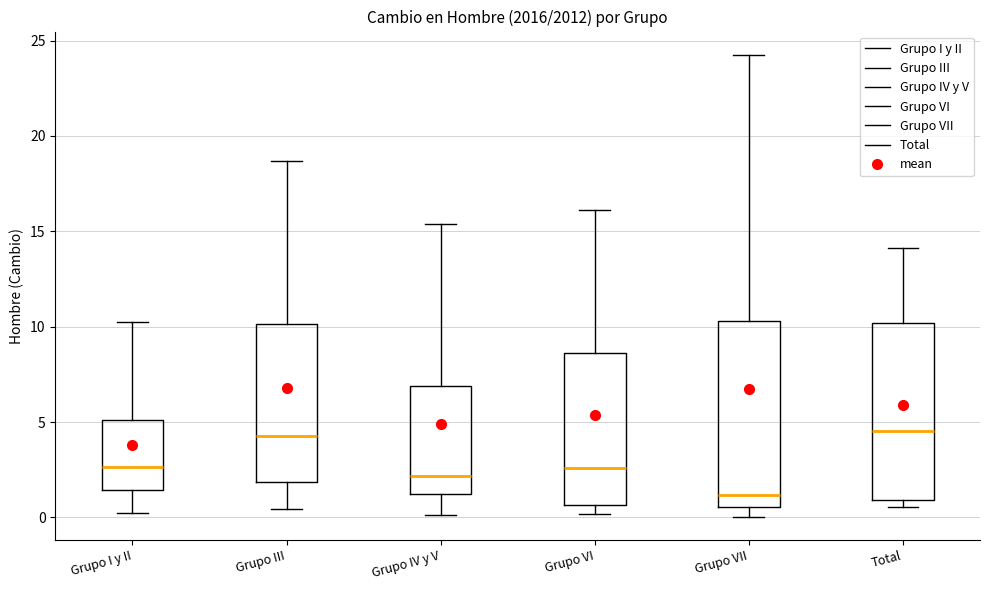

Where does the median line of the box for Grupo I y II sit on the y-axis? The values are not printed on the chart, so give them approximately, as read against the axis.

2.5